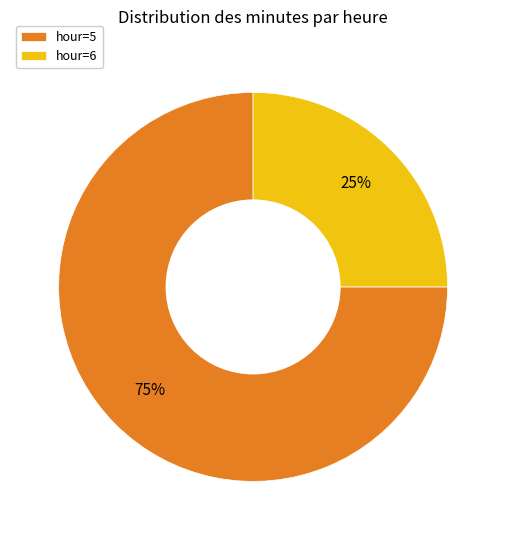

Is it true that hour=5 is 75% of the pie?

True